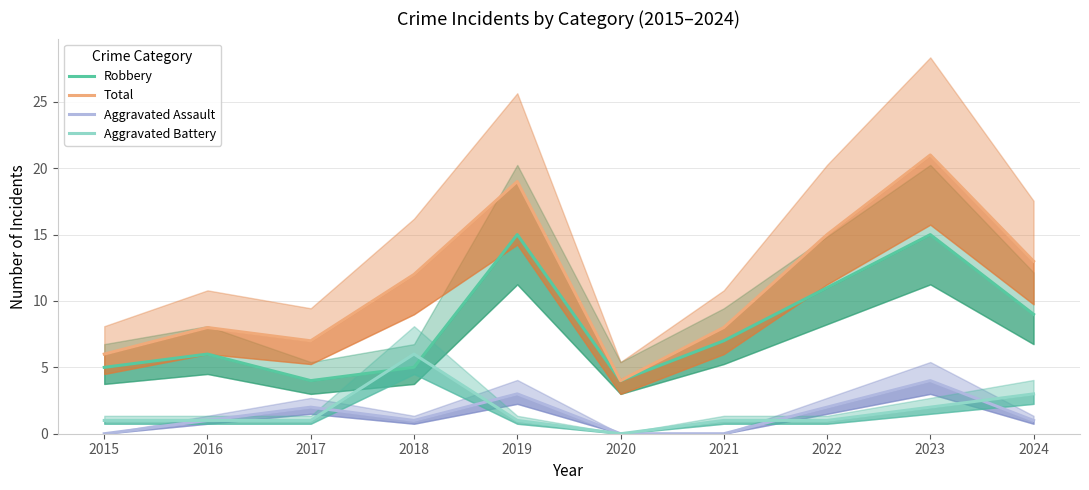

True or false: Total has more than 1 interior local peaks.

True